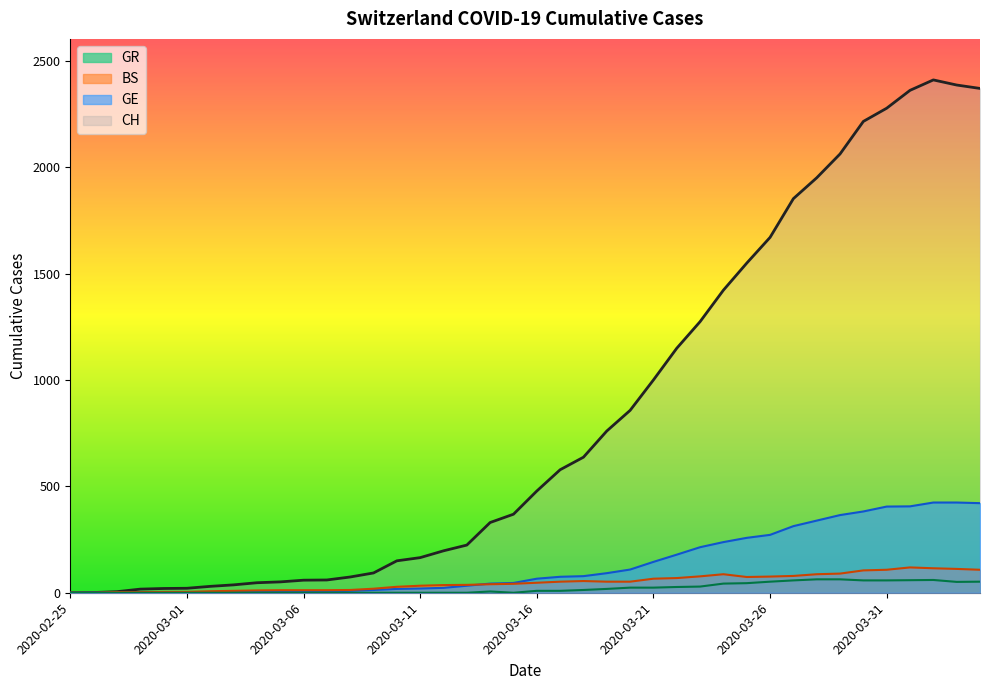

What is the difference between the maximum and second lowest values in the BS series?

119